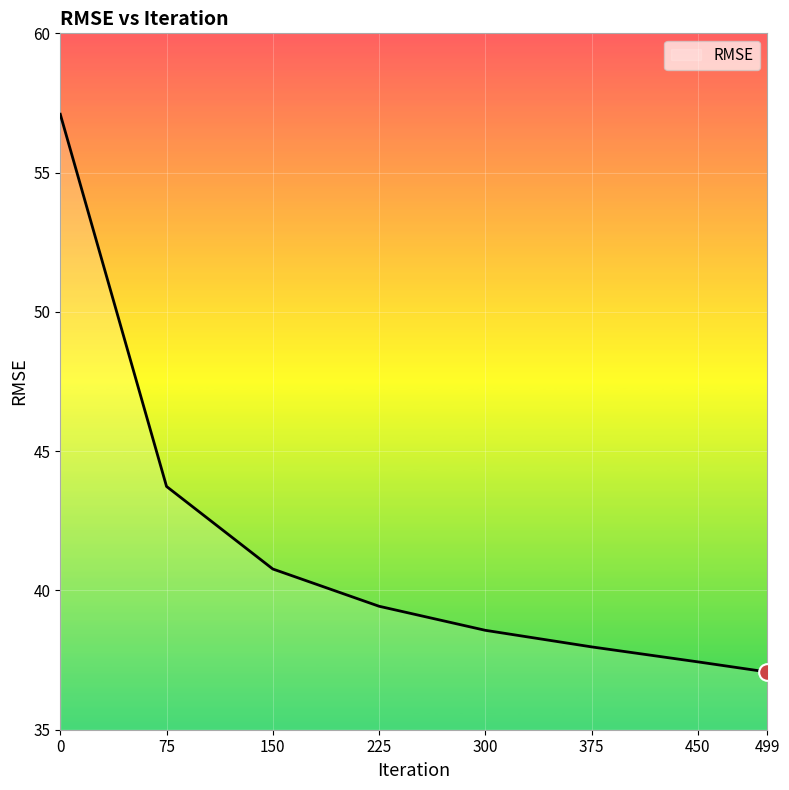

The value at 375 is 38.0. True or false?

True